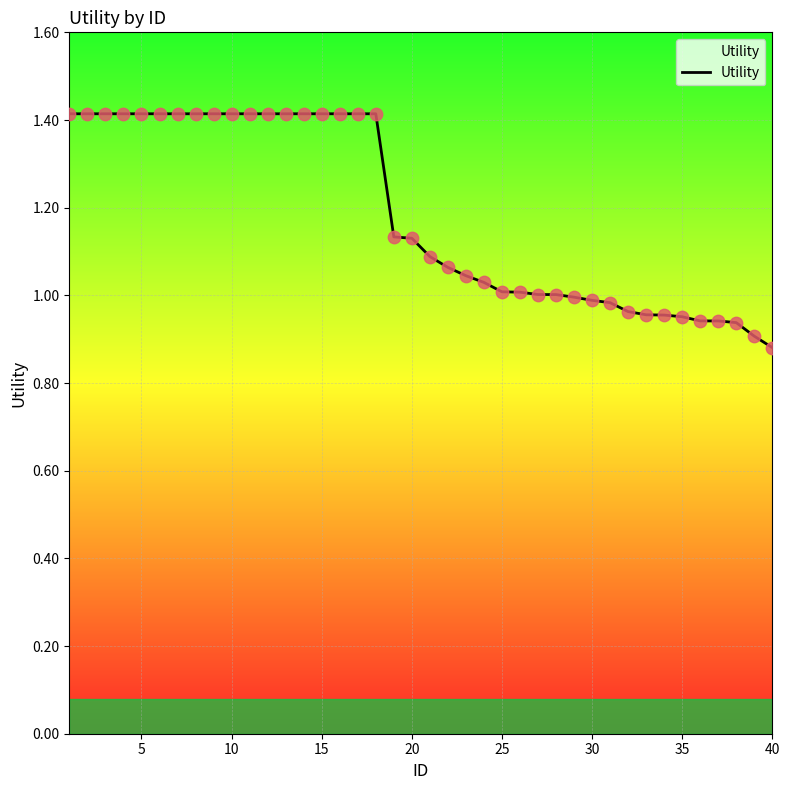

What is the greatest value displayed?

1.4